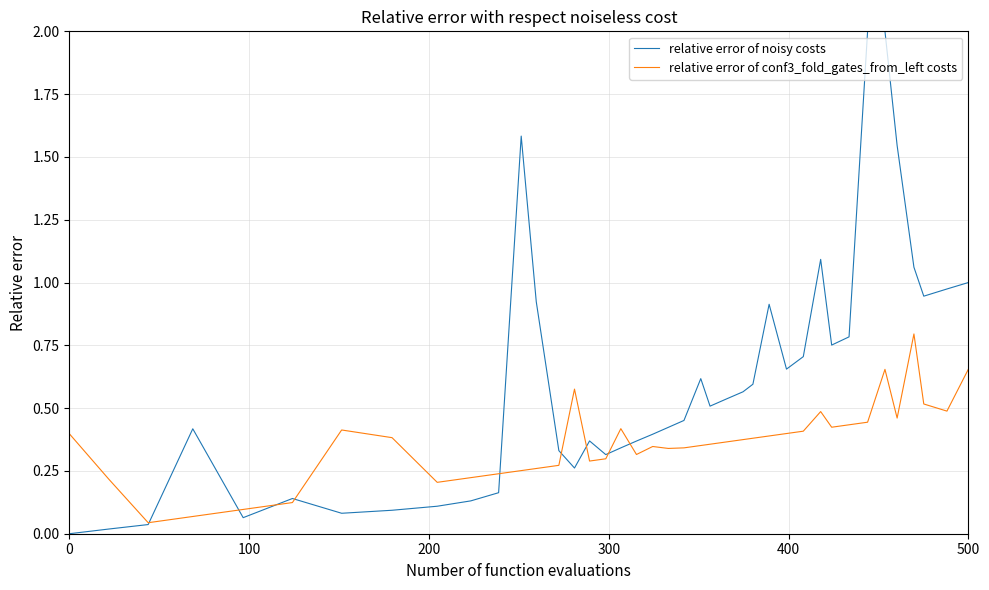

Which series has the widest spread of values?

relative error of noisy costs